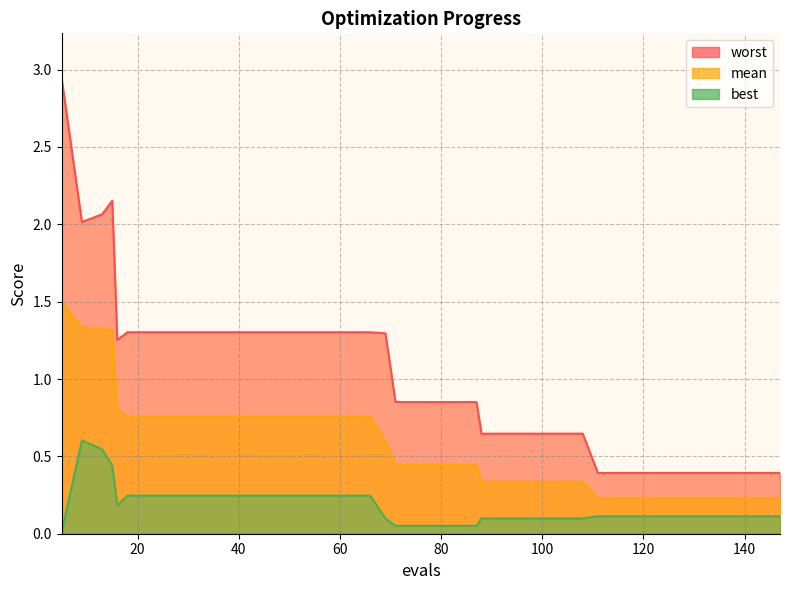

At which label does mean reach its peak?

5